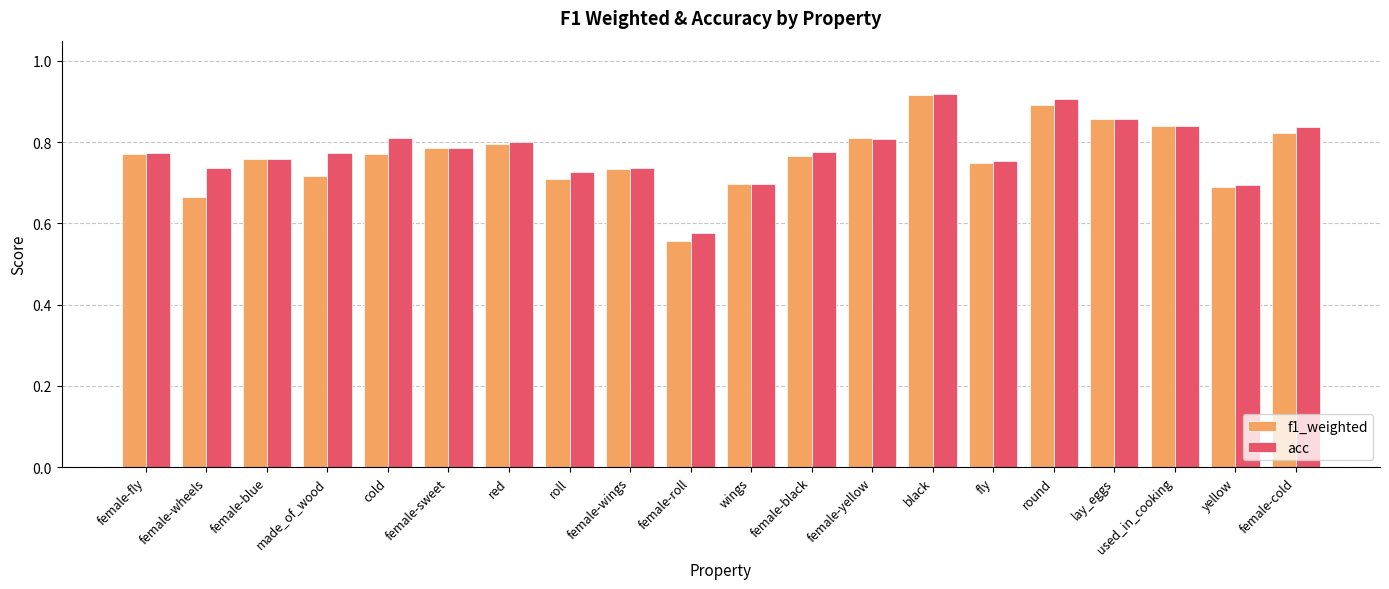

Are the bars grouped side by side (vs. stacked)?

Yes